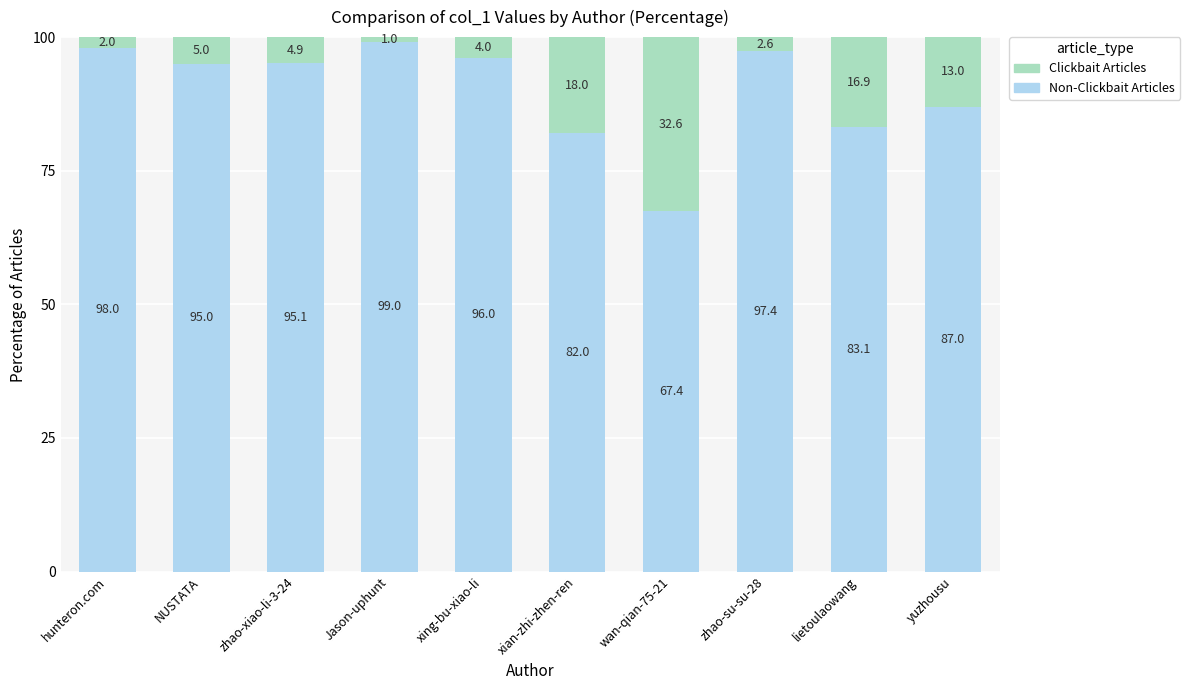

What is the total value across all series at xian-zhi-zhen-ren?

100.0